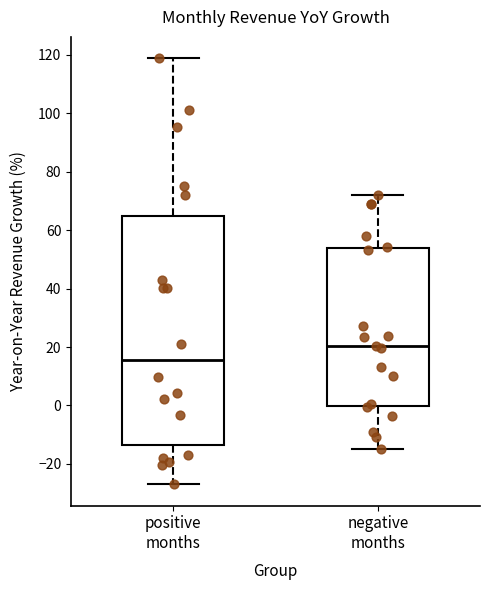

Reading left to right, transcribe this box plot: for each box, give where its median line is, the range the box spans, and where its two whiskers end, as read against the y-axis. The values are not printed on the chart, so give them approximately, as read against the axis.

positive months: median 16, box -14 to 64, whiskers -26 to 118
negative months: median 20, box 0 to 54, whiskers -14 to 72